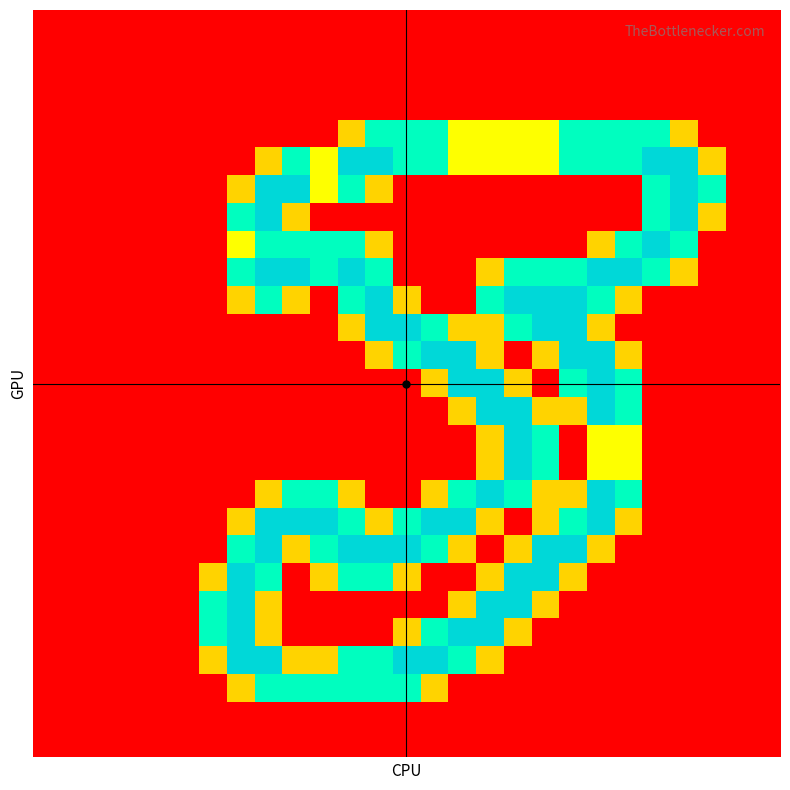

Count the number of categories in the chart.

27